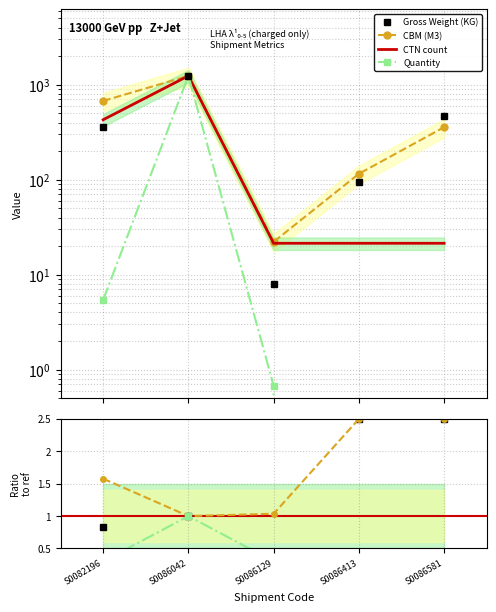

True or false: CTN count has more than 2 interior local peaks.

False